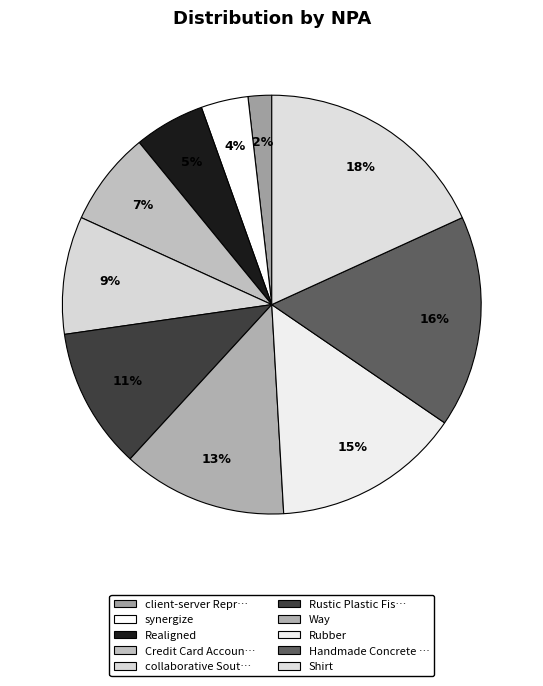

Count the number of slices in the pie.

10